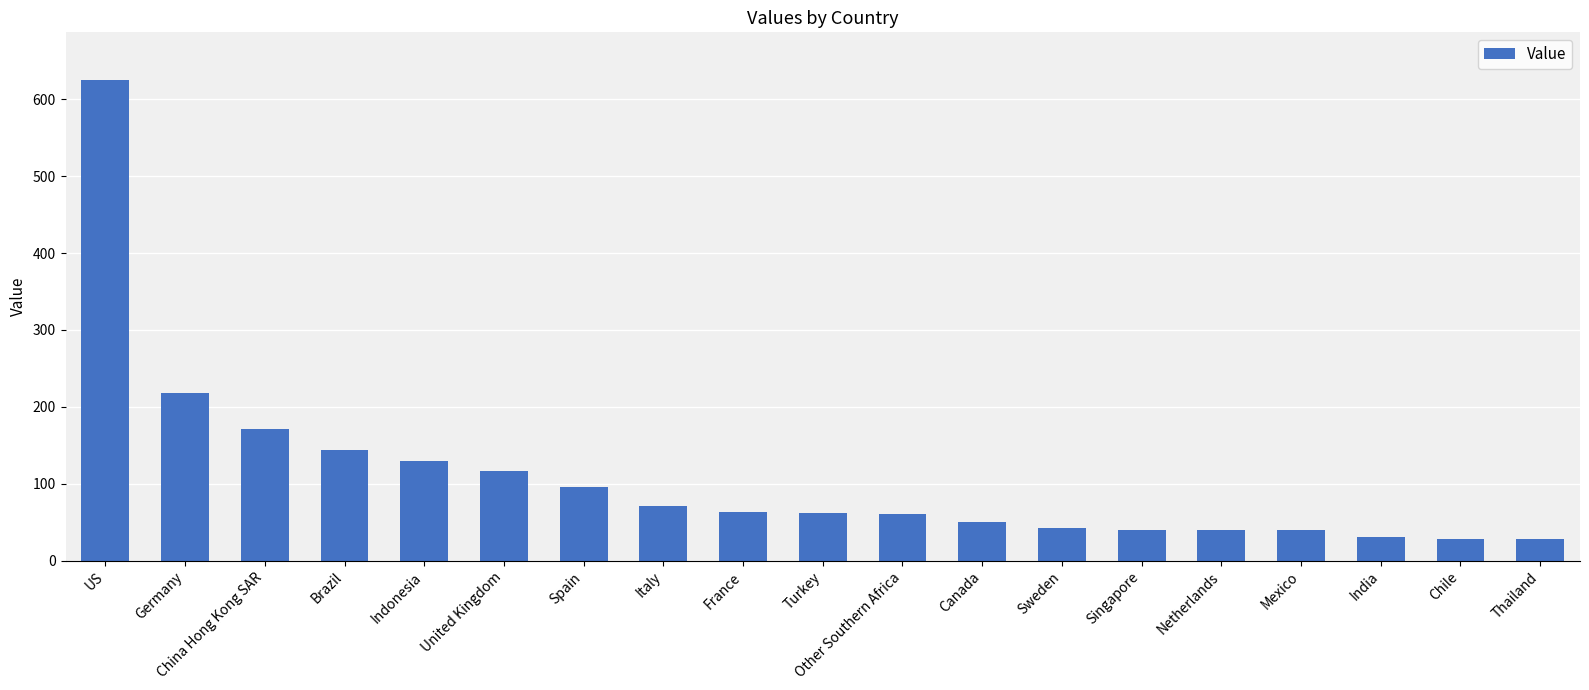

What is the sum of all values?

2059.5